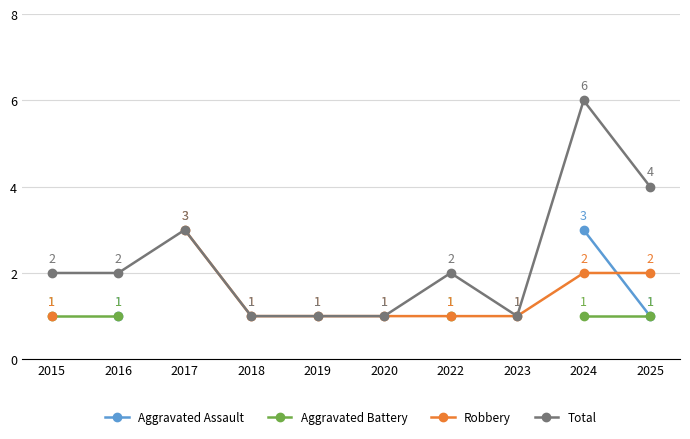

The Total series shows 2 at 2022. True or false?

True